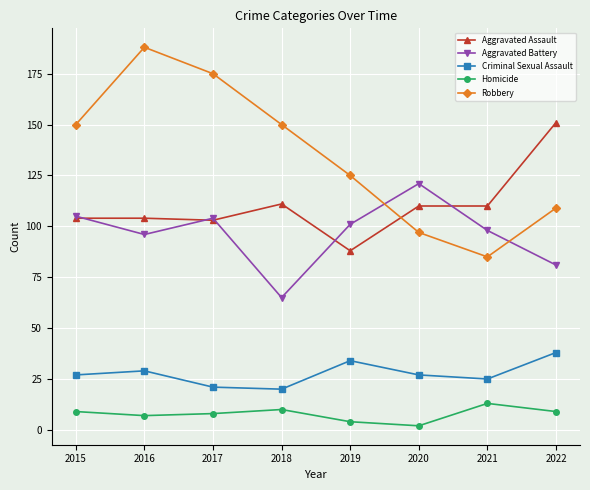

At which category does the chart reach its peak across all series?

2016